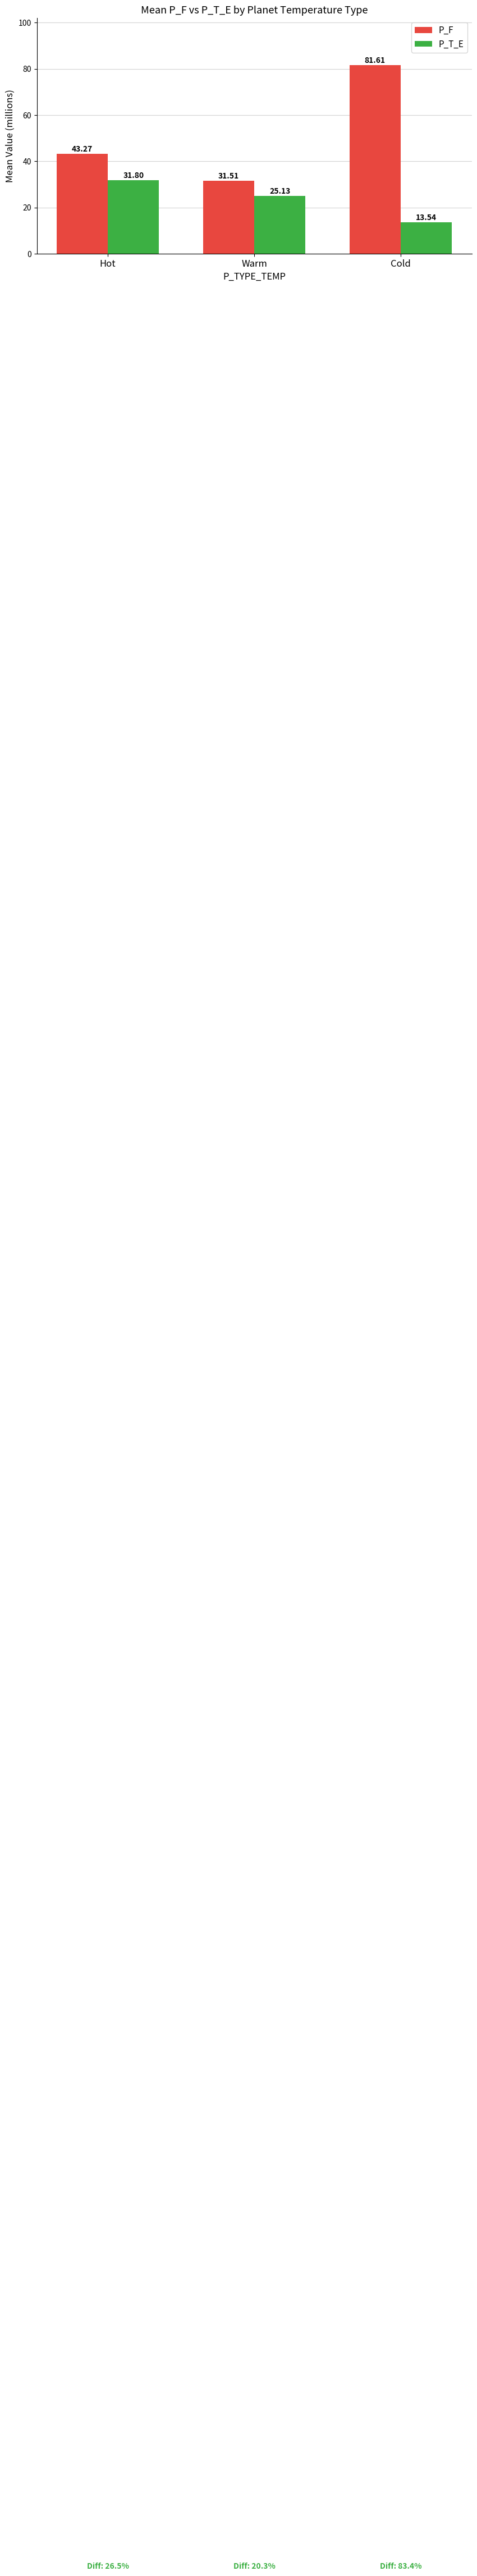

How many values in the P_F series are below 43?

1